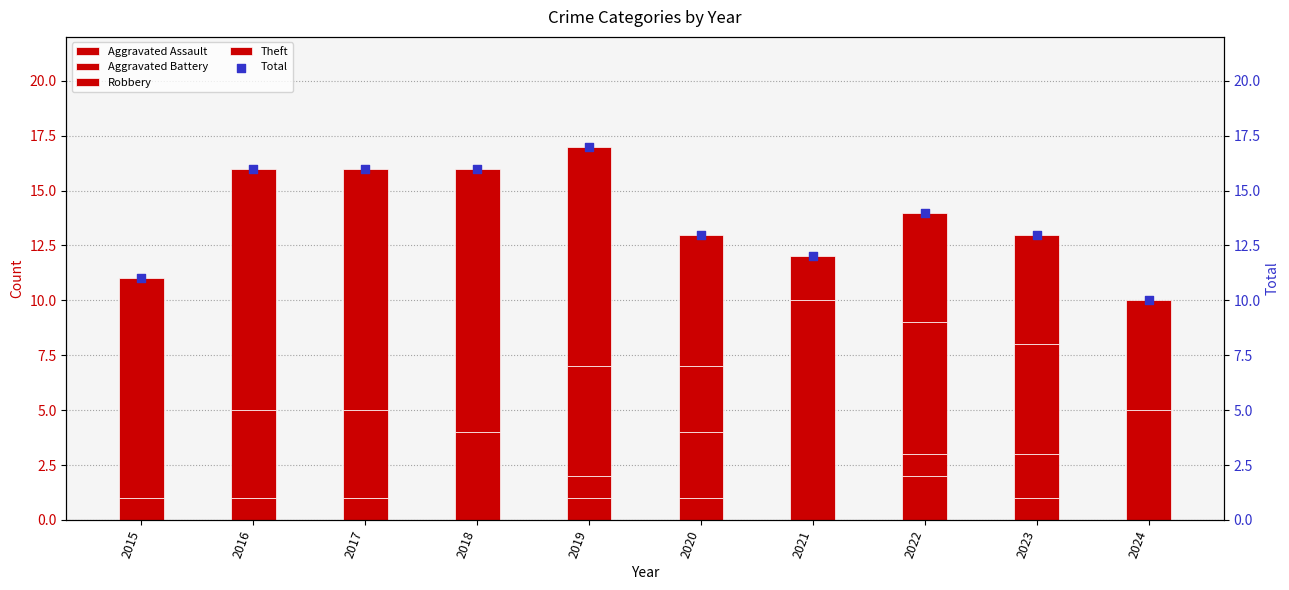

Which series contains the highest Y value?

Total